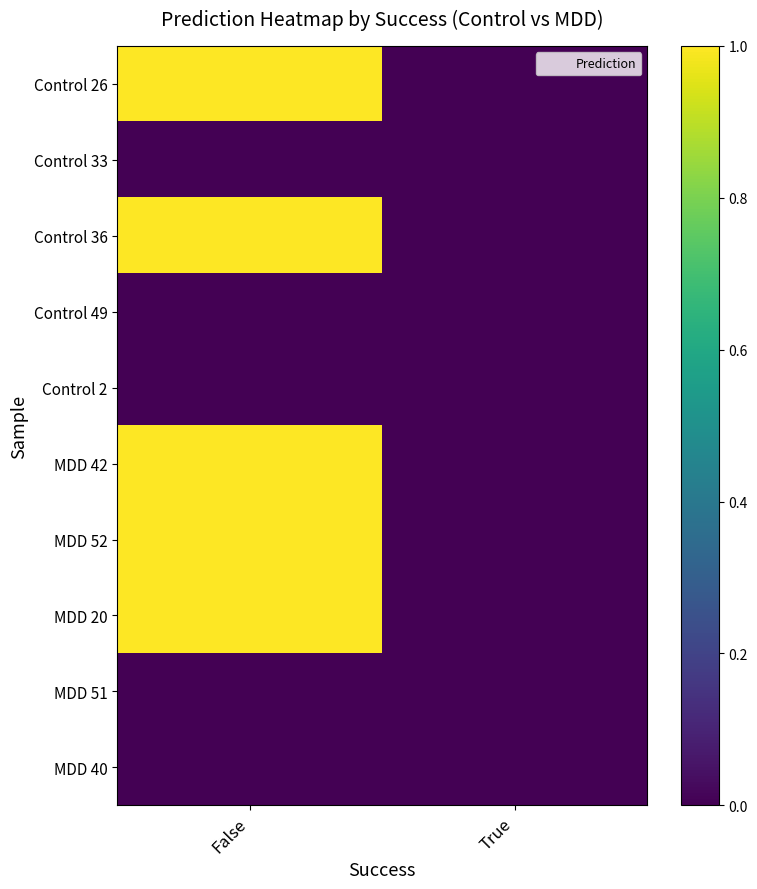

Which label corresponds to the smallest value in the chart?

True